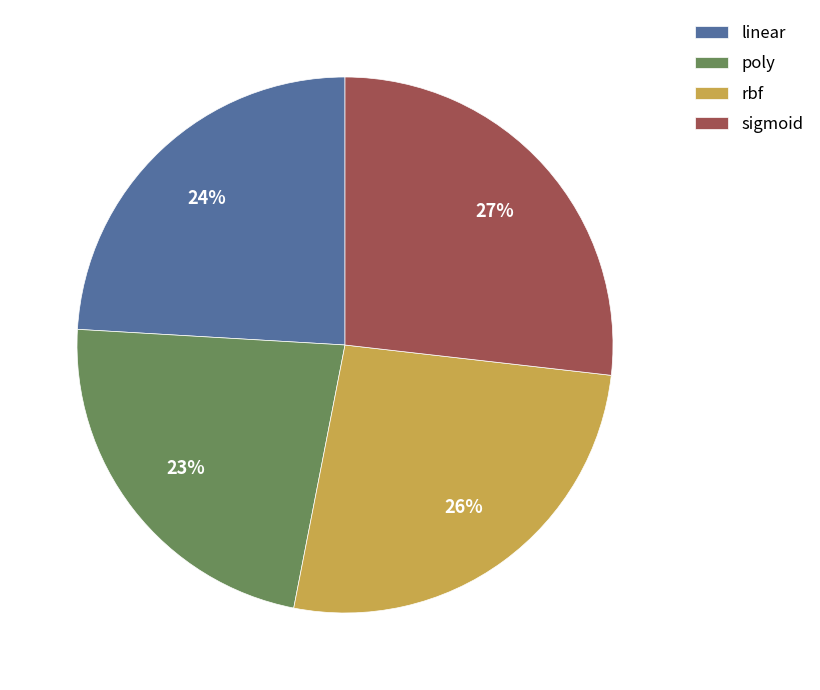

Is sigmoid the majority of the pie?

No